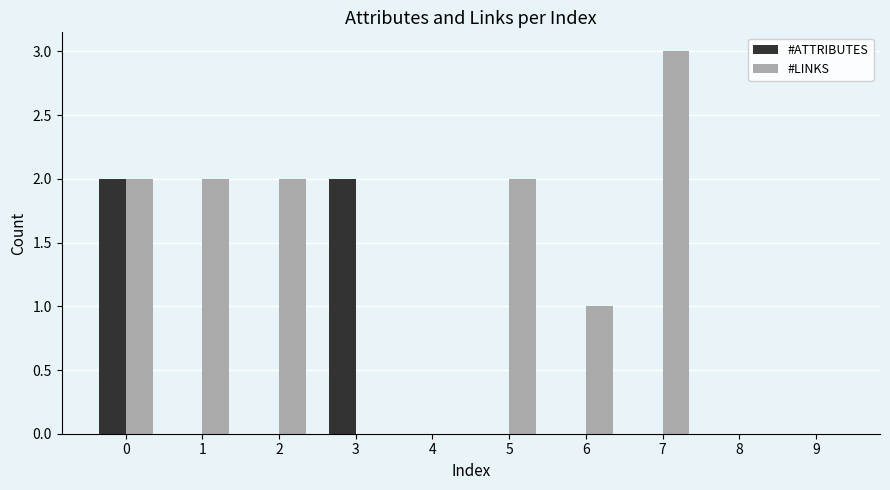

Which series changed the most between 0 and 2?

#ATTRIBUTES